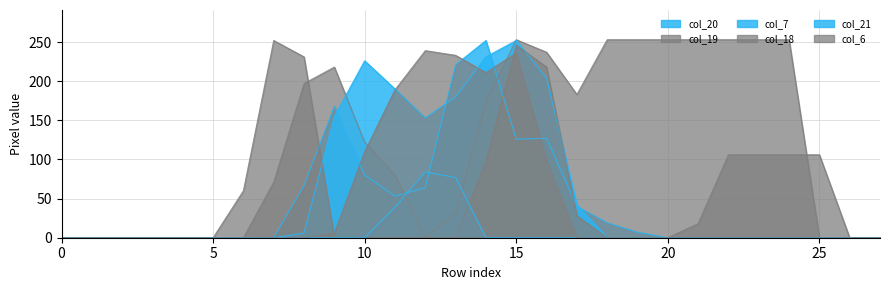

What are all the series names shown in the legend?

col_20, col_19, col_7, col_18, col_21, col_6